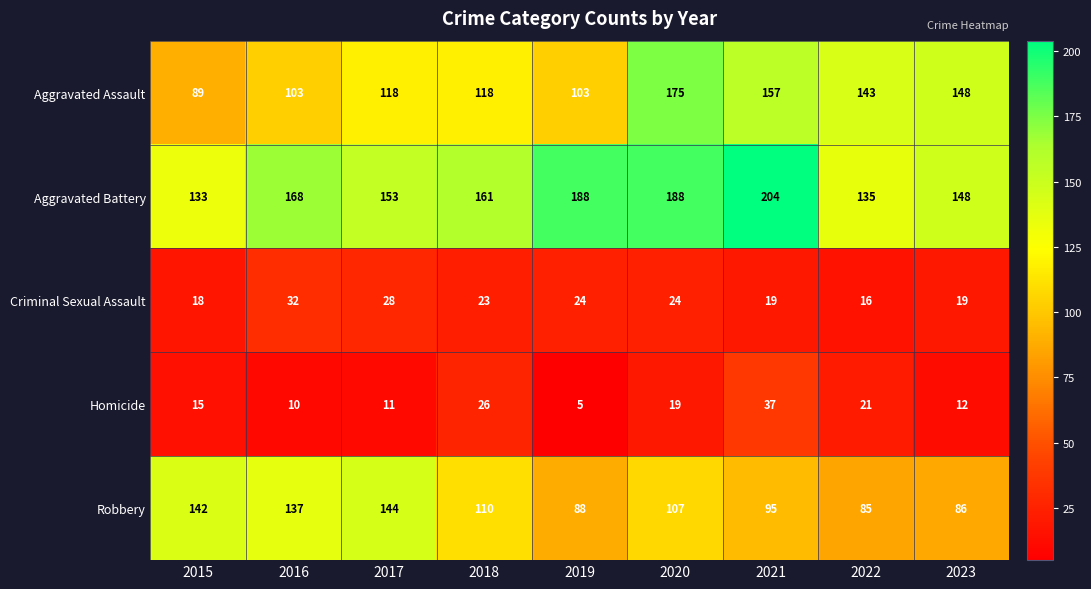

Rank the series at 2021 from highest to lowest value.

Aggravated Battery, Aggravated Assault, Robbery, Homicide, Criminal Sexual Assault